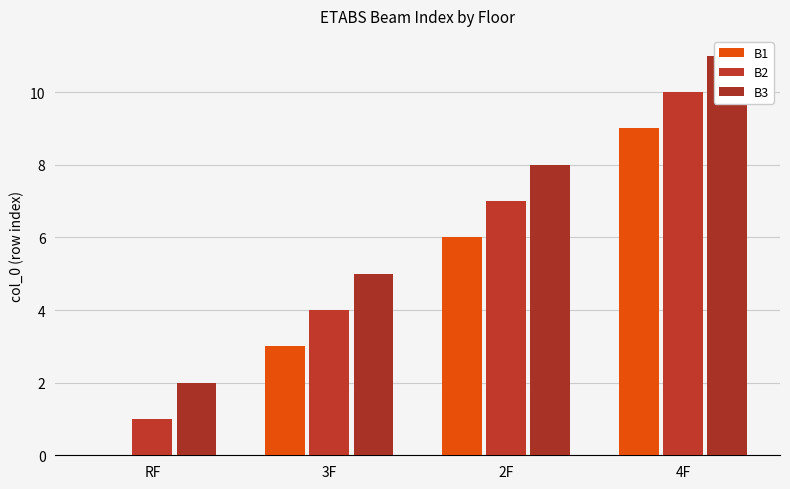

True or false: B3 has a value of 8 at 2F.

True